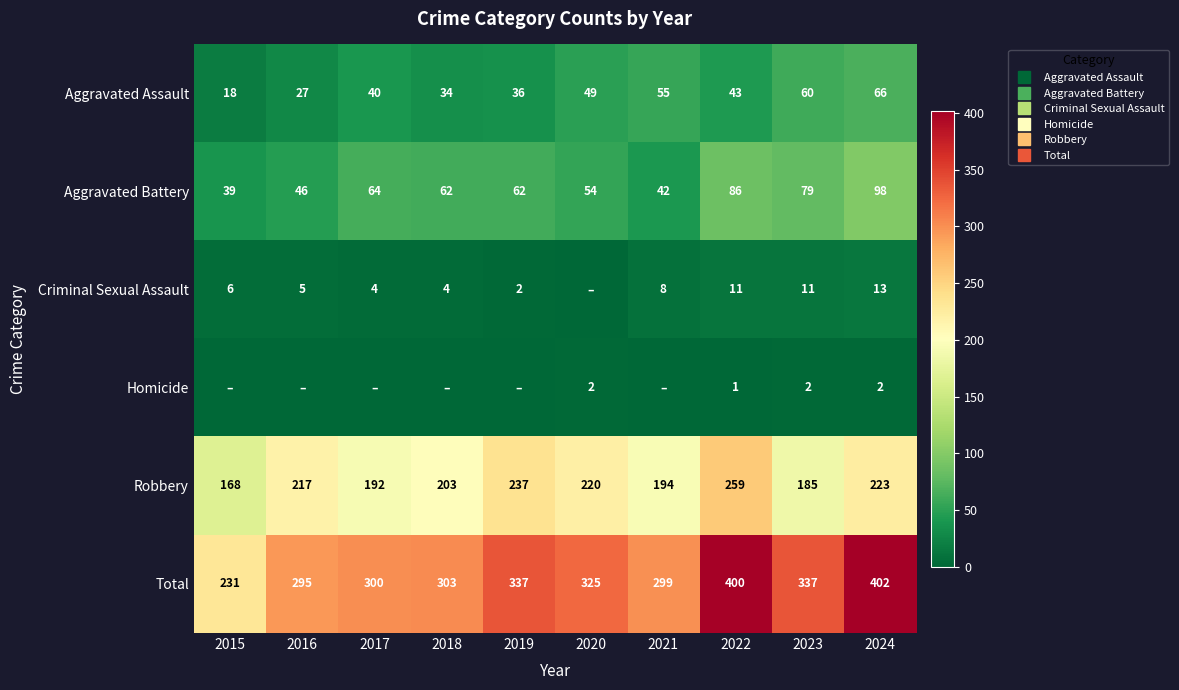

What is the average value of the Homicide series?

1